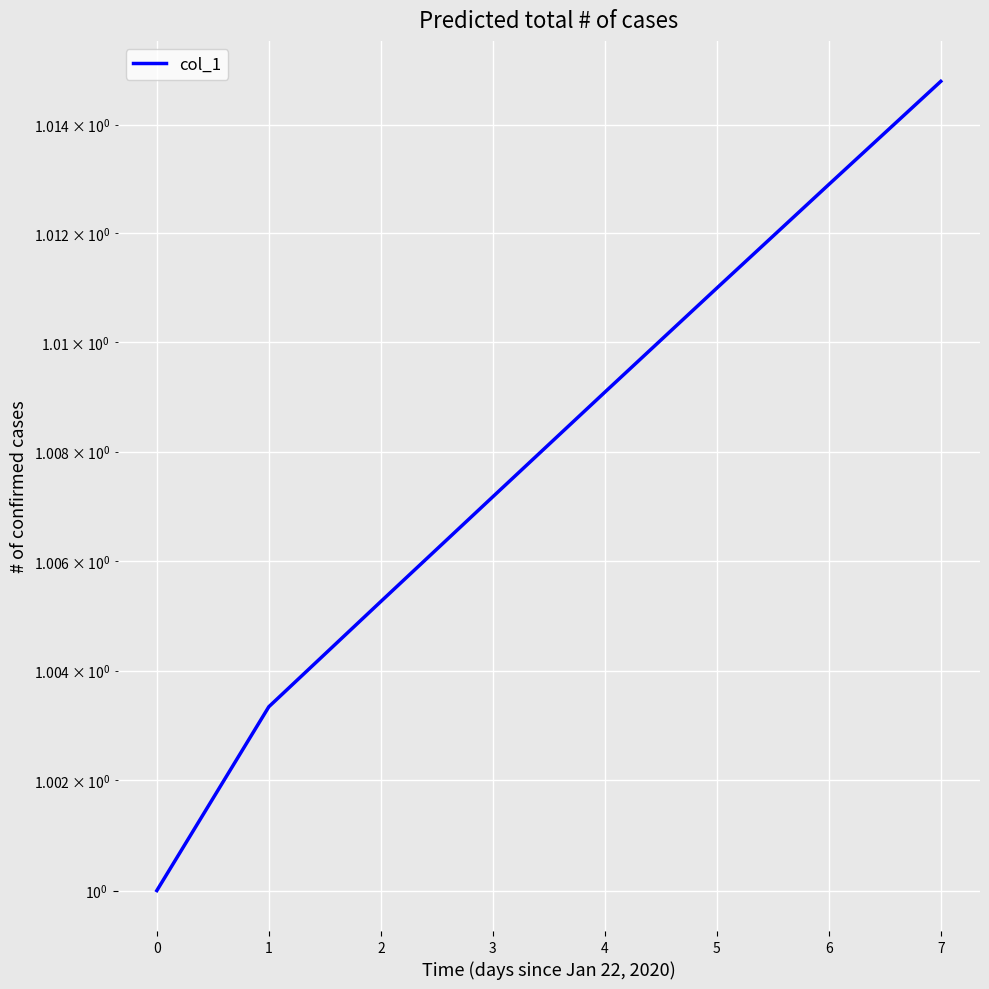

What is the value of the 3rd point from the left?

1.0